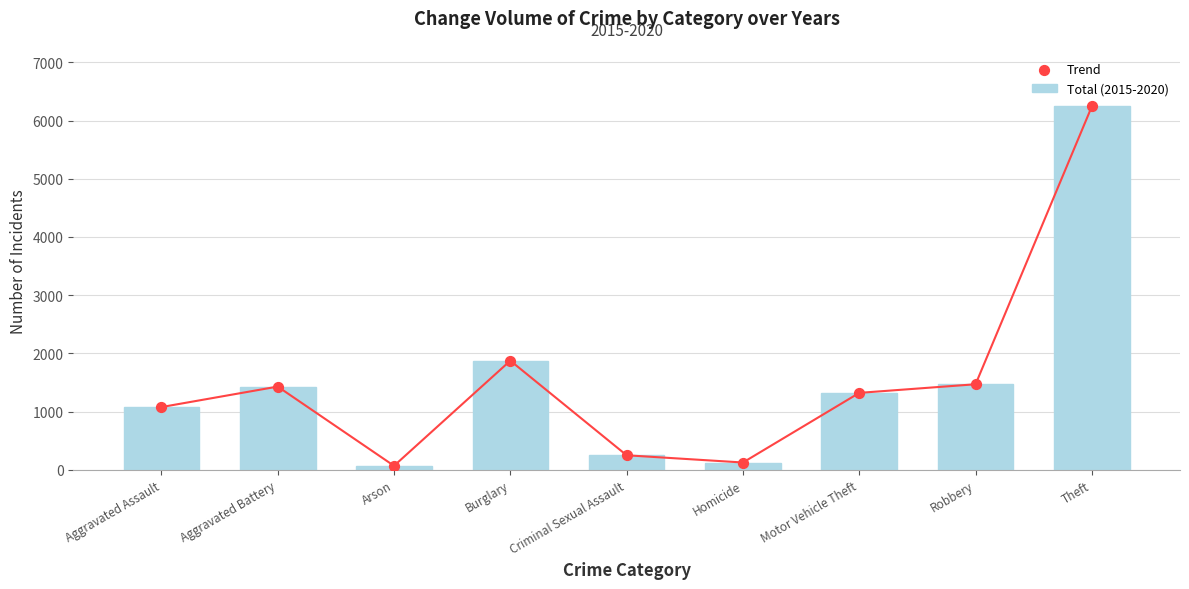

Is the value of Total (2015-2020) at Homicide greater than the value of Trend at Motor Vehicle Theft?

No